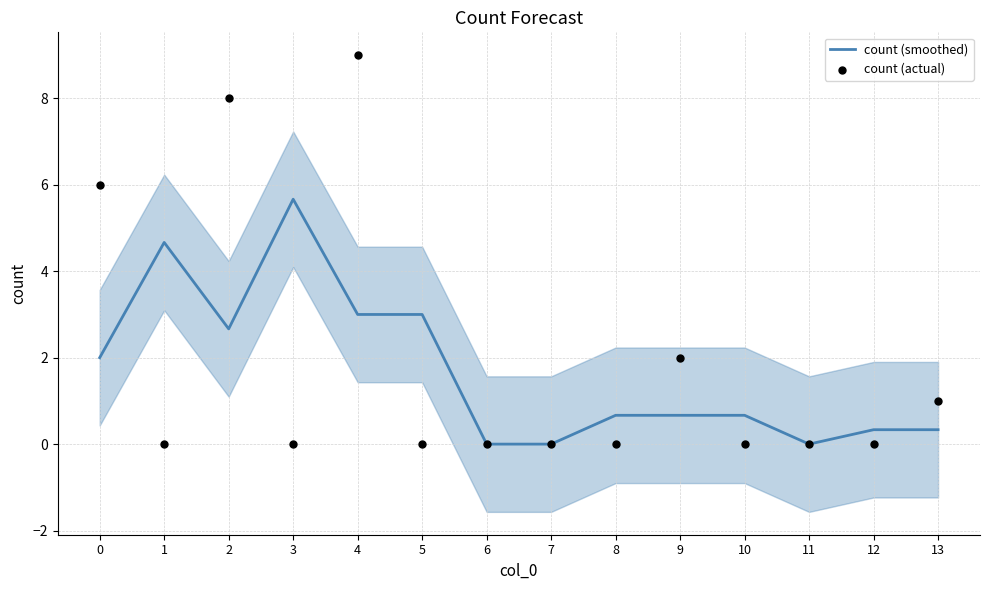

Which series has the largest total across all categories?

count (actual)